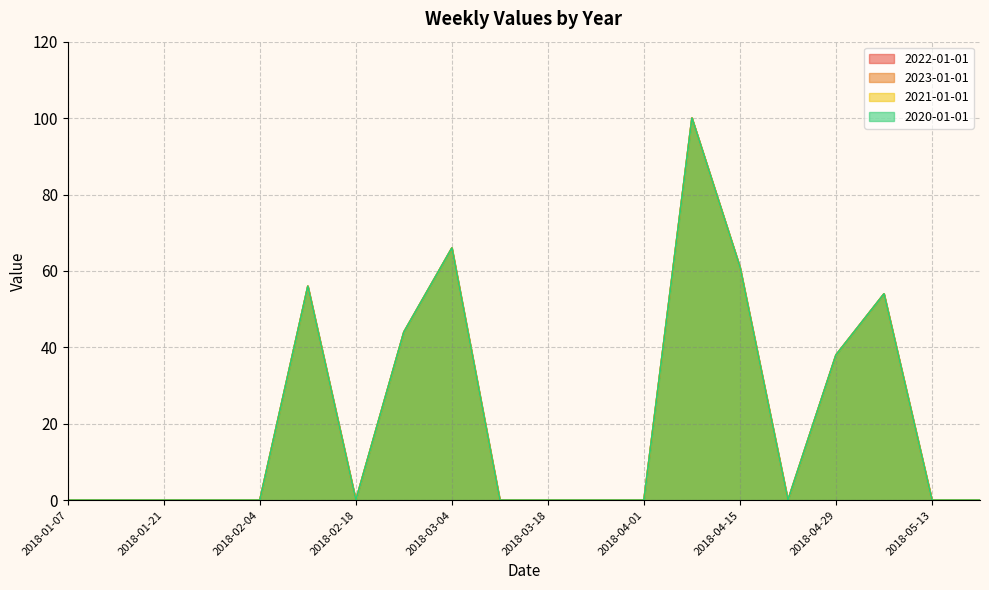

List the labels in order of 2023-01-01 value, smallest first.

2018-01-07, 2018-01-14, 2018-01-21, 2018-01-28, 2018-02-04, 2018-02-18, 2018-03-11, 2018-03-18, 2018-03-25, 2018-04-01, 2018-04-22, 2018-05-13, 2018-05-20, 2018-04-29, 2018-02-25, 2018-05-06, 2018-02-11, 2018-04-15, 2018-03-04, 2018-04-08